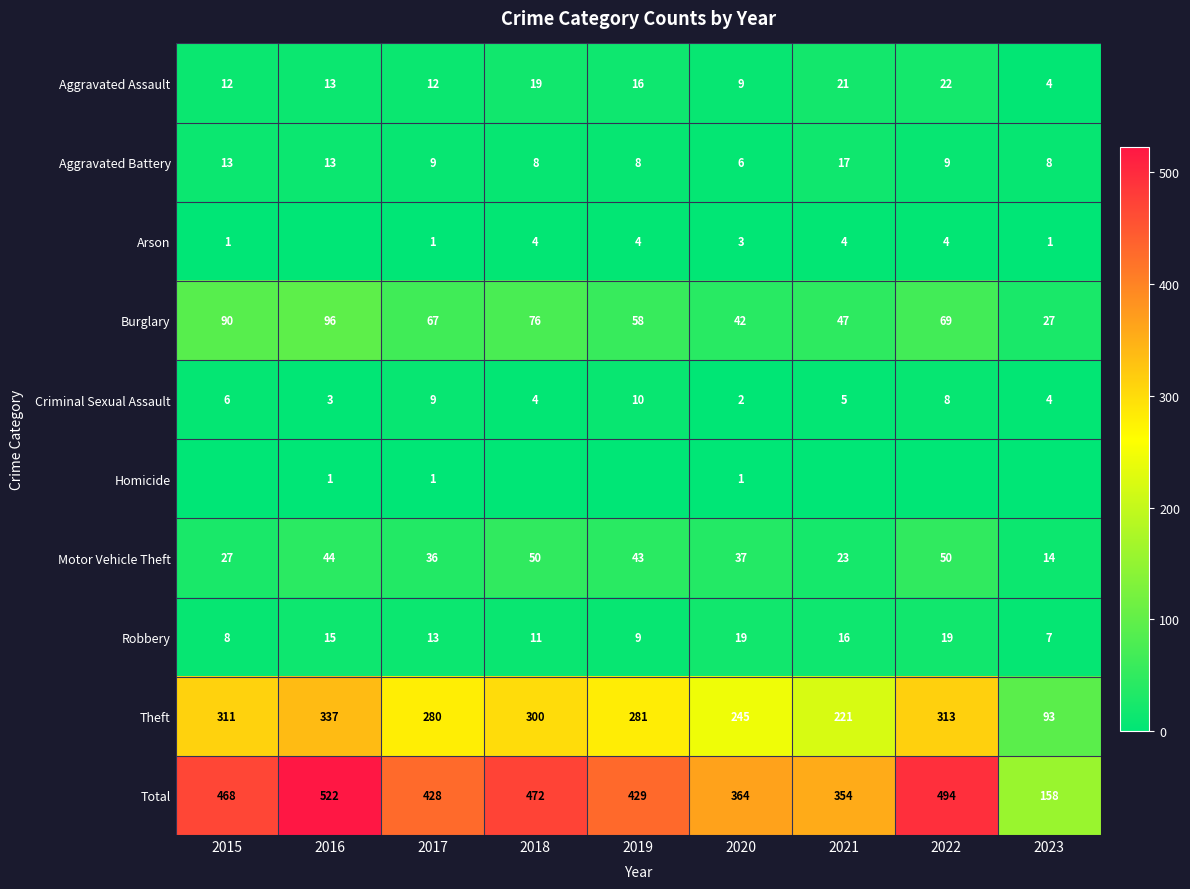

The value of Criminal Sexual Assault at 2016 is 3. True or false?

True